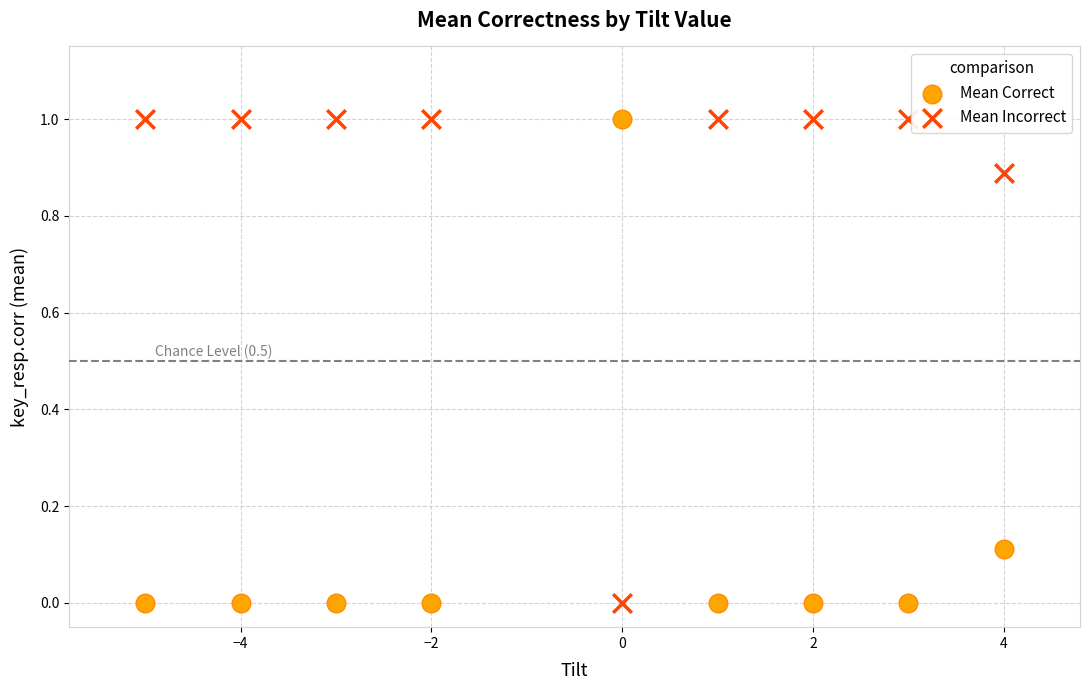

Across all data points, what is the range of X values (max minus min)?

9.0